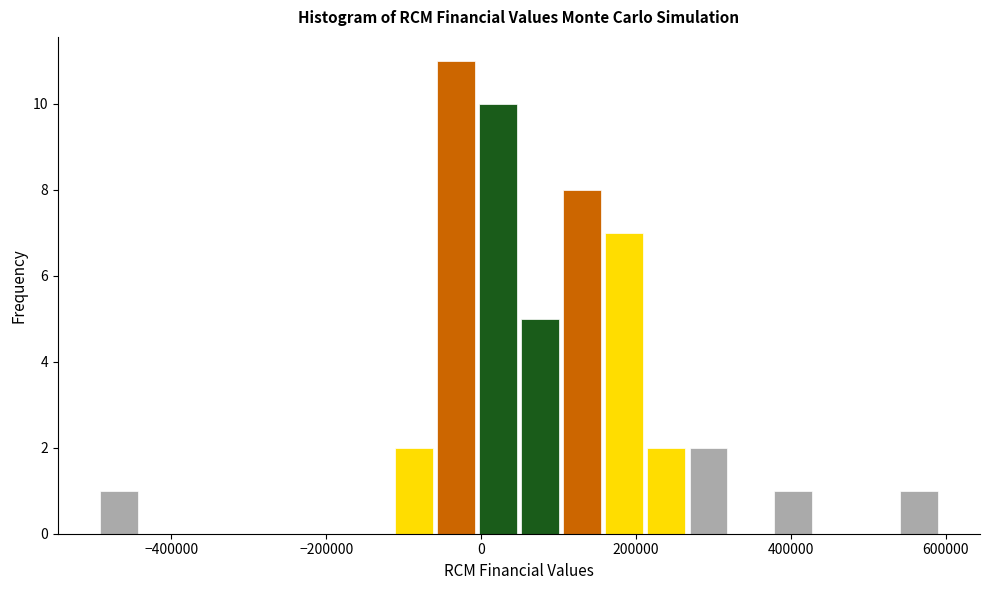

Around what value on the x-axis is the tallest bar? Give the approximate position of its centre, as read against the axis.

-40000